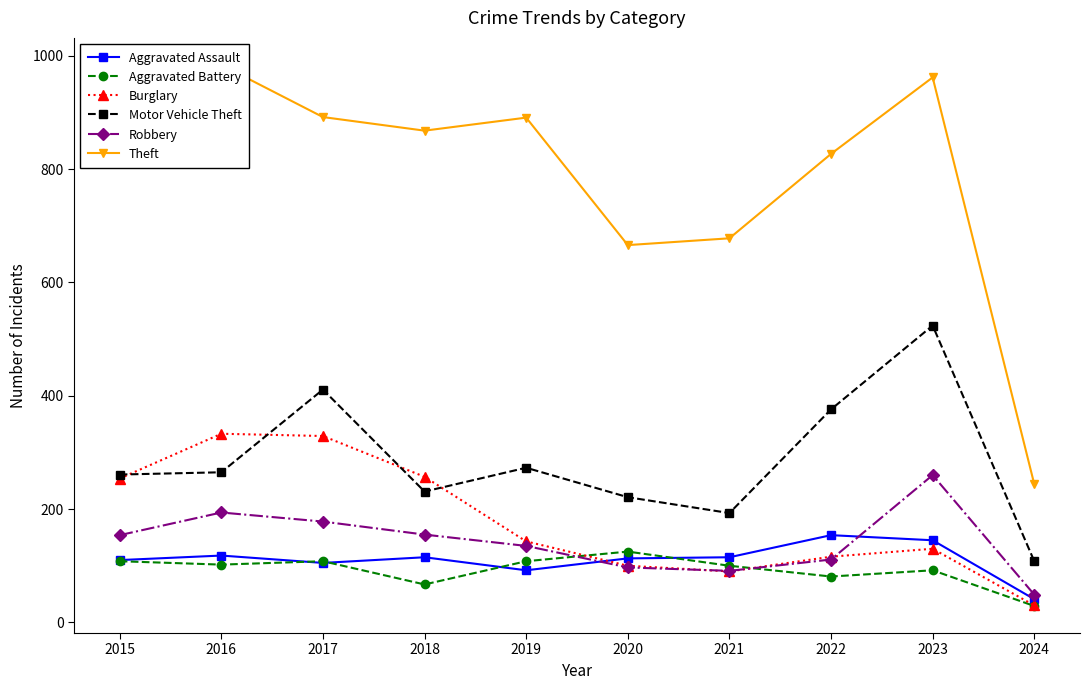

At which label does Theft first exceed 874?

2016